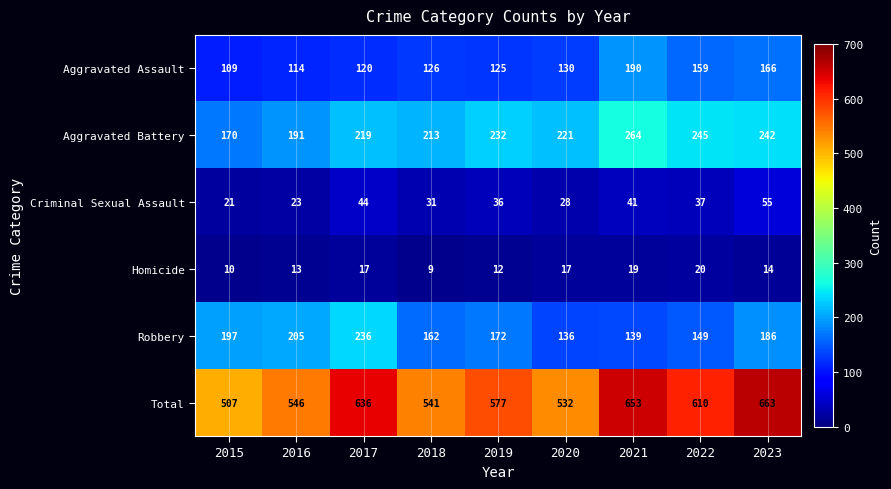

At which label does Aggravated Battery first exceed 221?

2019